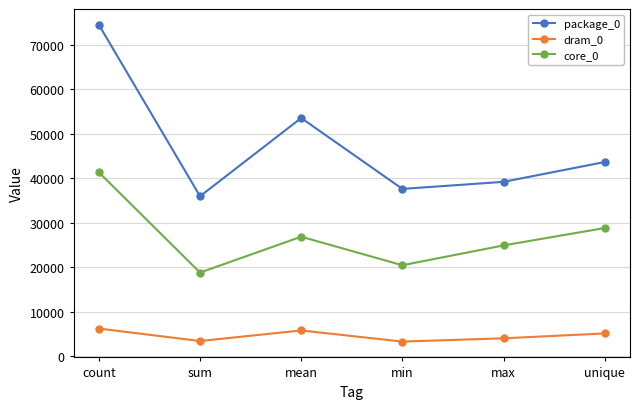

What is the smallest value displayed?

3295